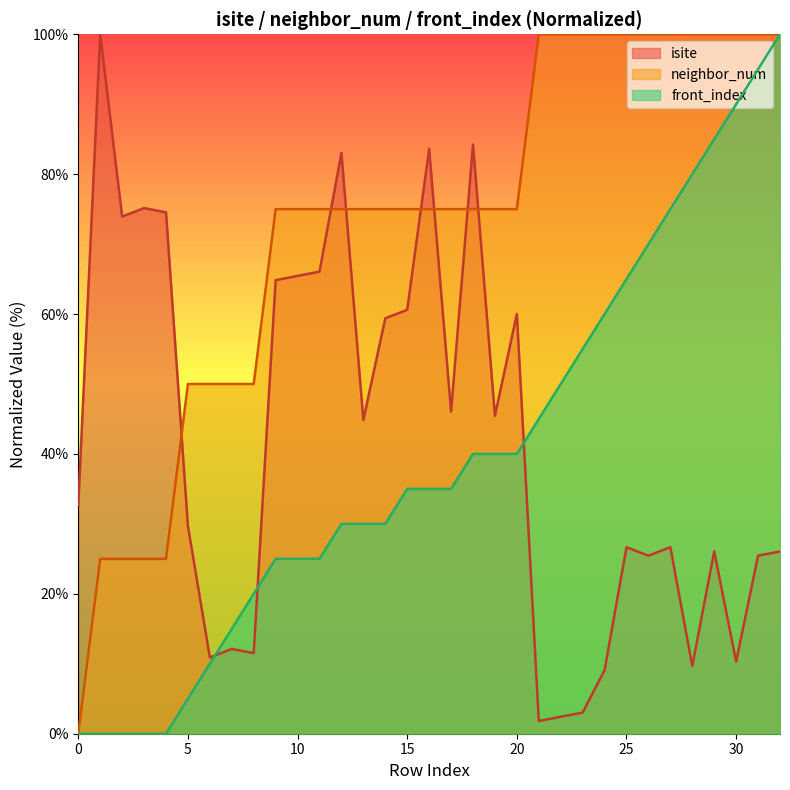

True or false: front_index and neighbor_num cross at least once.

False